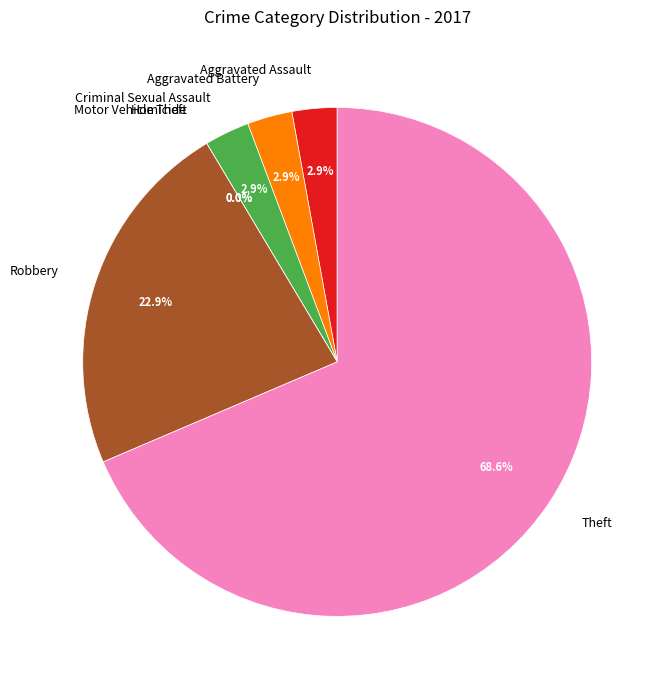

What is the change in value from Criminal Sexual Assault to Robbery?

+7